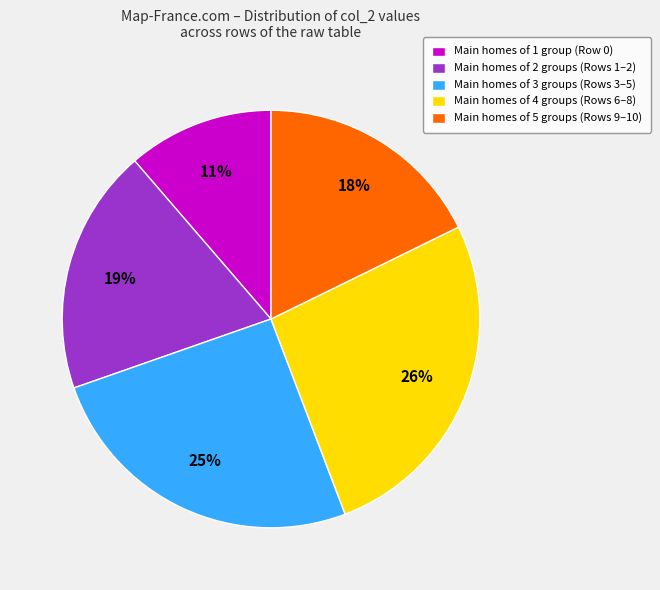

Which has a higher value, Main homes of 5 groups (Rows 9–10) or Main homes of 3 groups (Rows 3–5)?

Main homes of 3 groups (Rows 3–5)